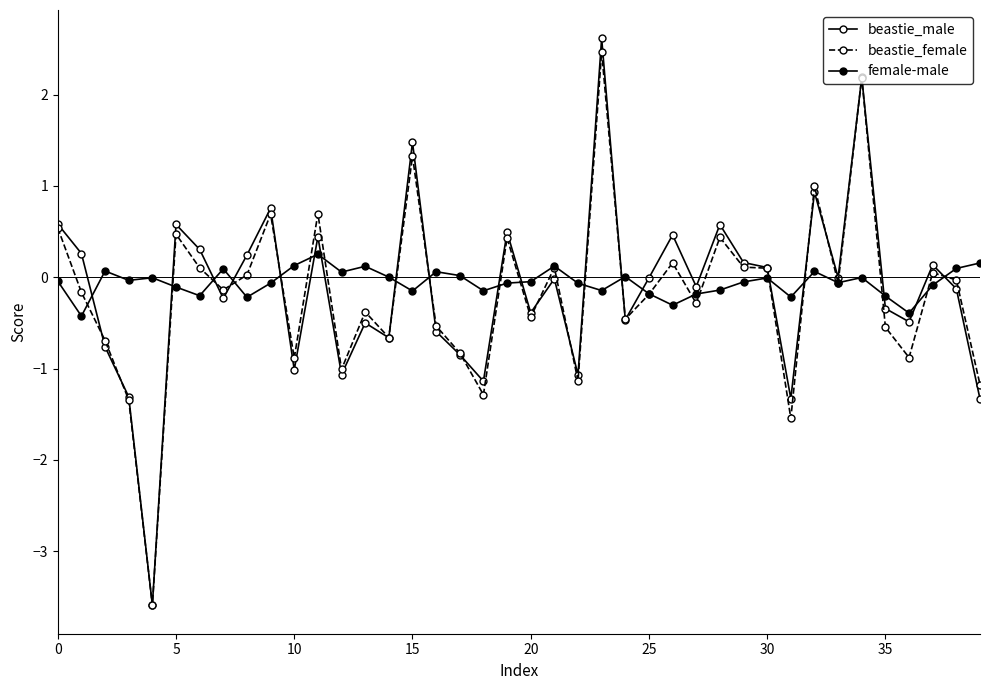

How many series are shown in this chart?

3